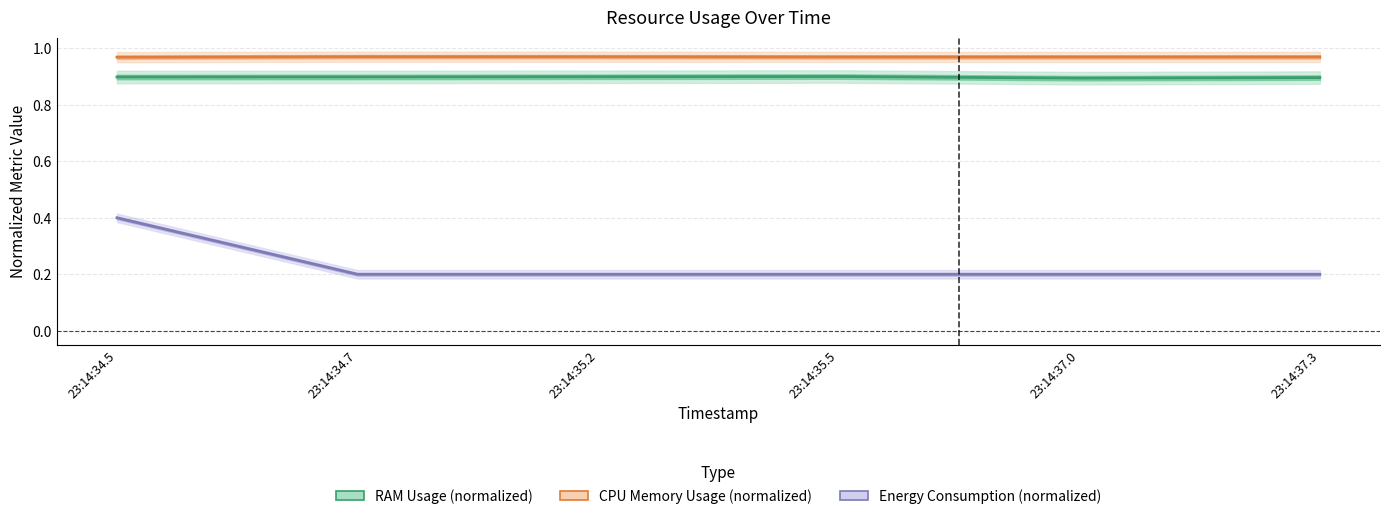

True or false: CPU Memory Usage (normalized) and RAM Usage (normalized) intersect in this chart.

False